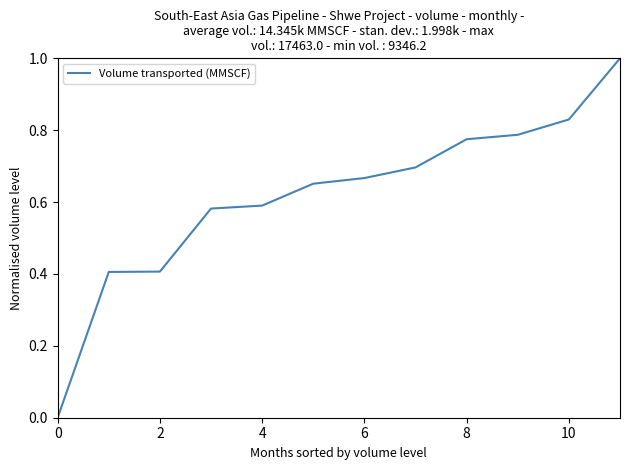

What is the difference between the maximum and minimum values?

1.0